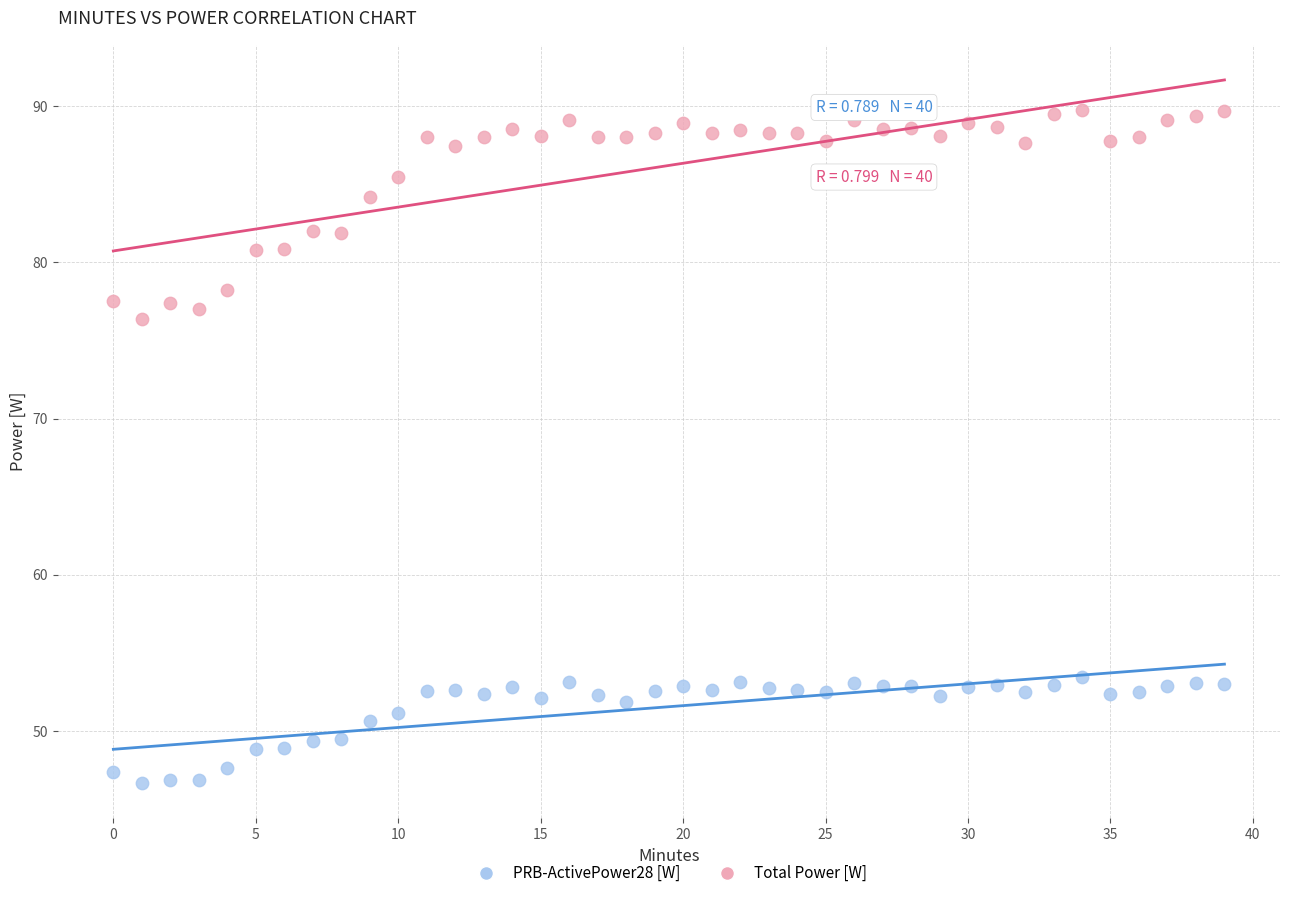

Across all series, what Y value is closest to 68?

76.4